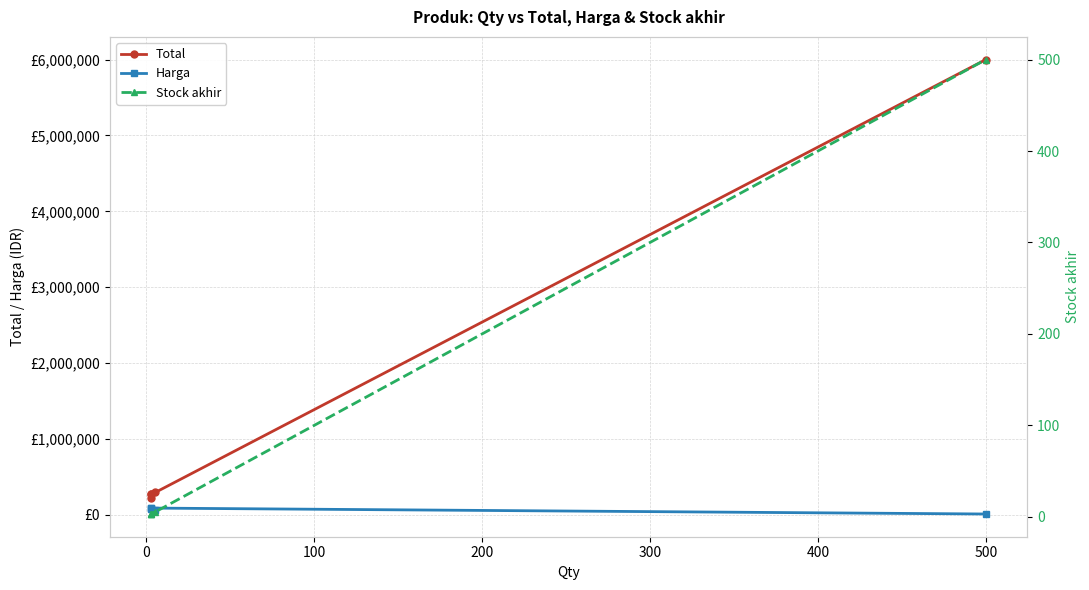

Reading right to left, extract all data points from this chart.

Total: 6000000	270000	300000	217500	270000
Harga: 12000	90000	60000	72500	90000
Stock akhir: 500	3	5	3	3